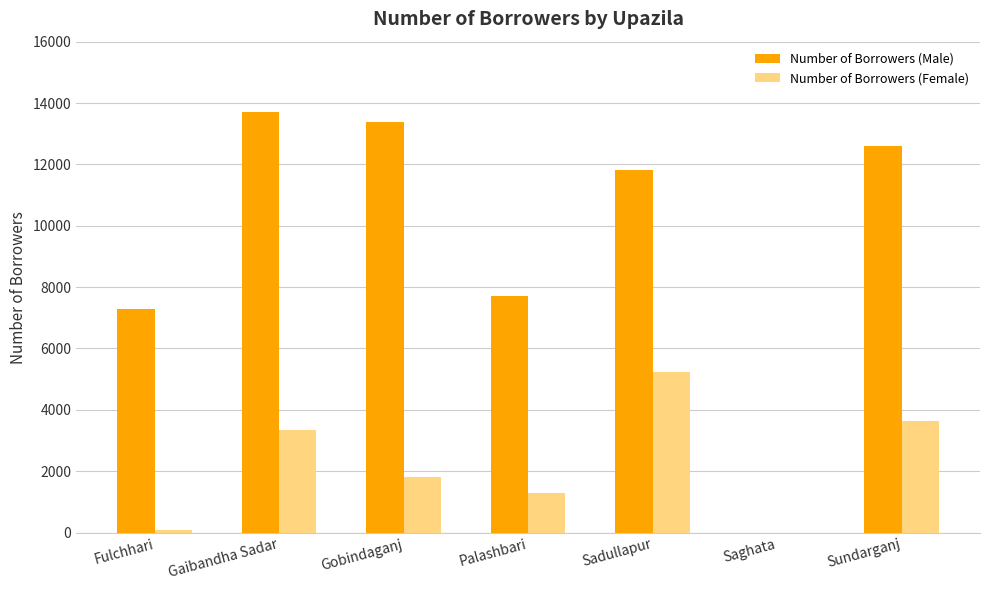

At which label does Number of Borrowers (Male) reach its peak?

Gaibandha Sadar